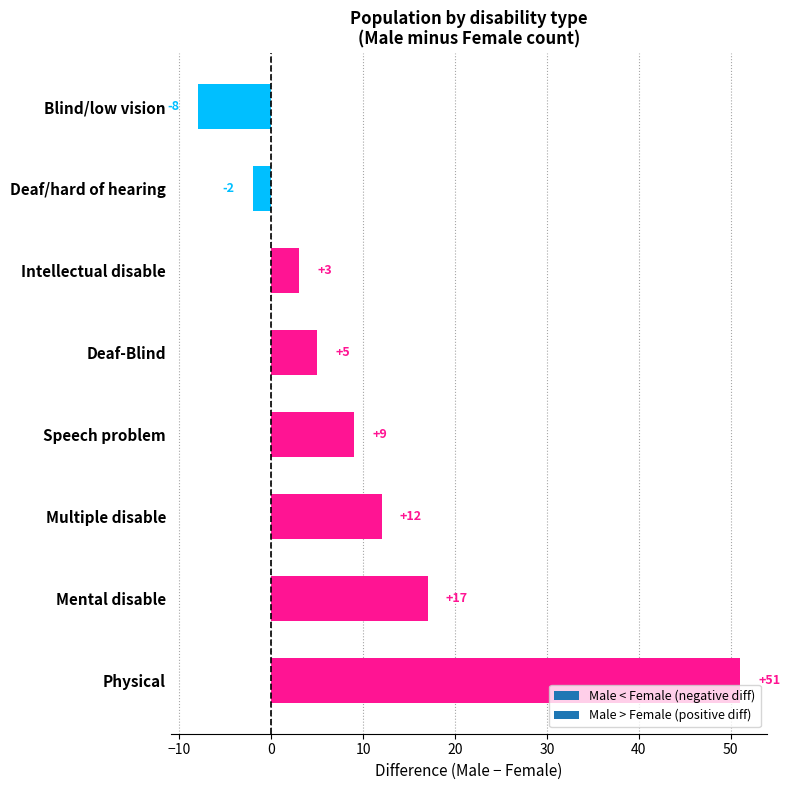

The value at Intellectual disable is 1. True or false?

False